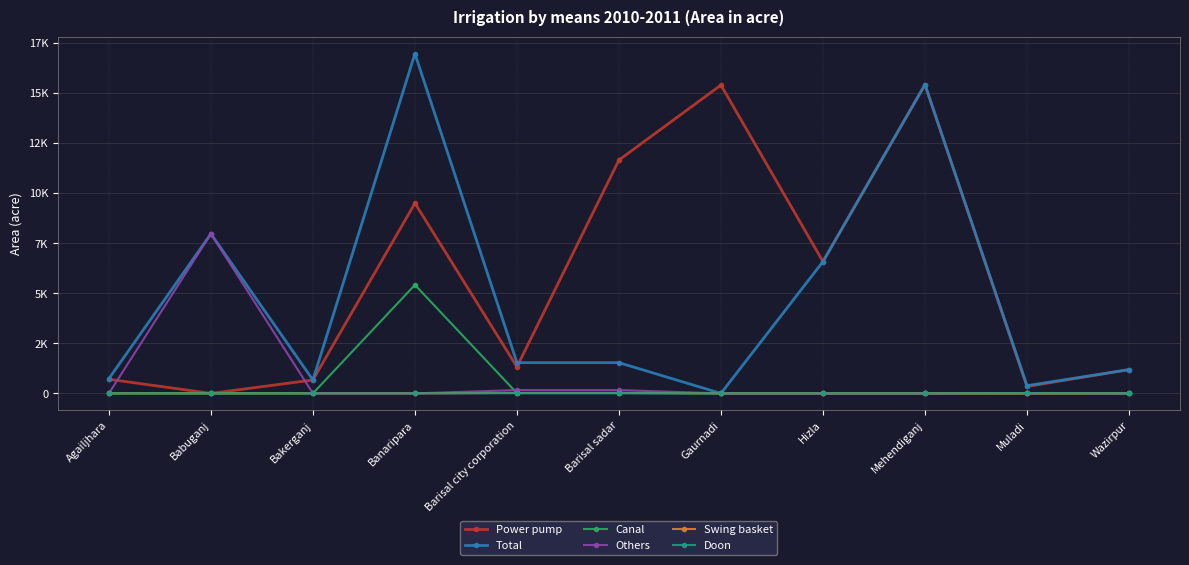

At which category is the sum across all series the highest?

Banaripara